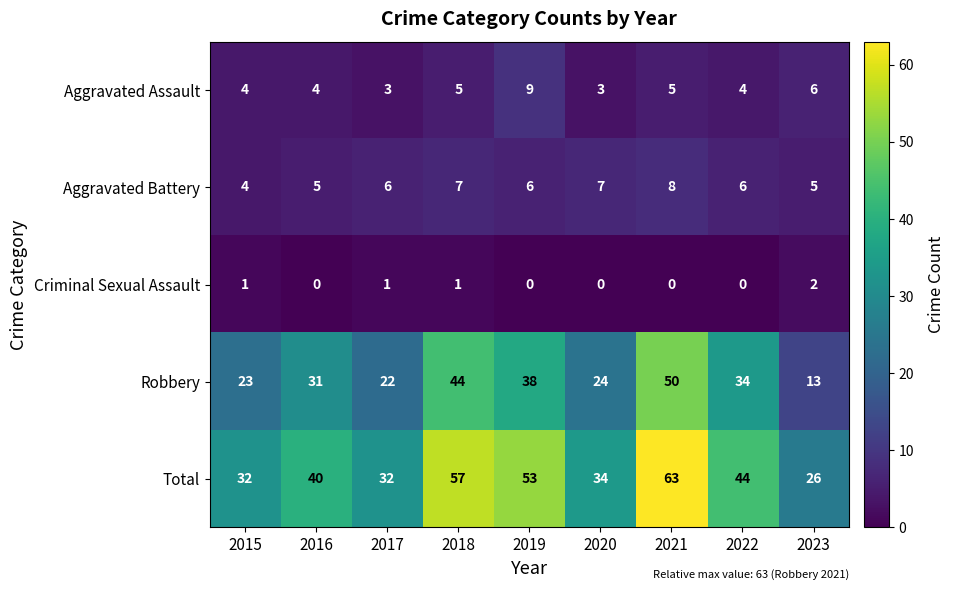

True or false: Robbery has a value of 20 at 2021.

False